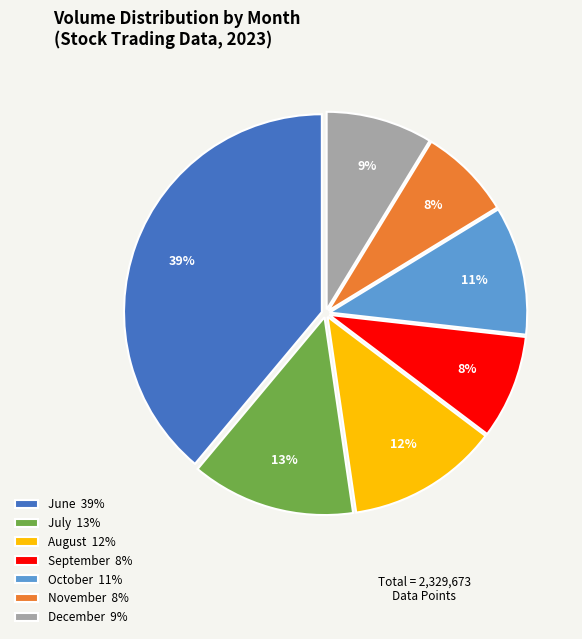

What percentage is the November 8% slice, to the nearest percent?

8%